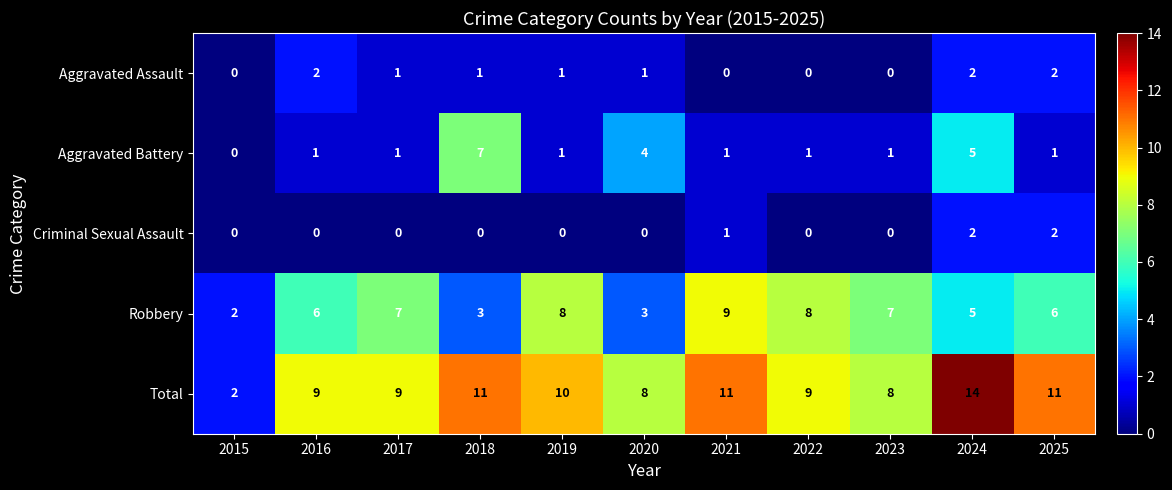

What is the difference between the second highest and minimum values in the Robbery series?

6